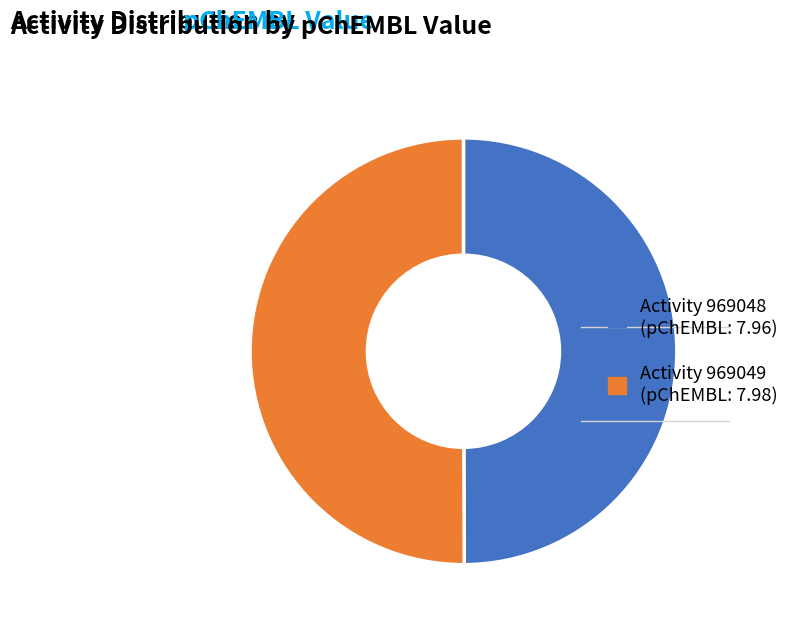

Is there any slice that represents more than half of the pie?

Yes